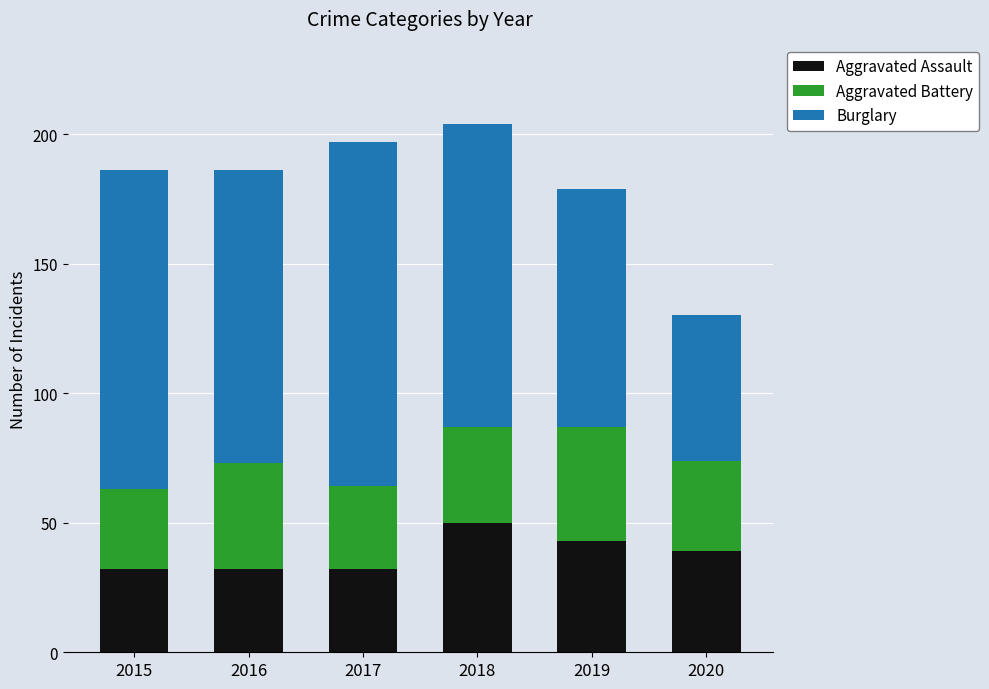

Are the bars horizontal?

No